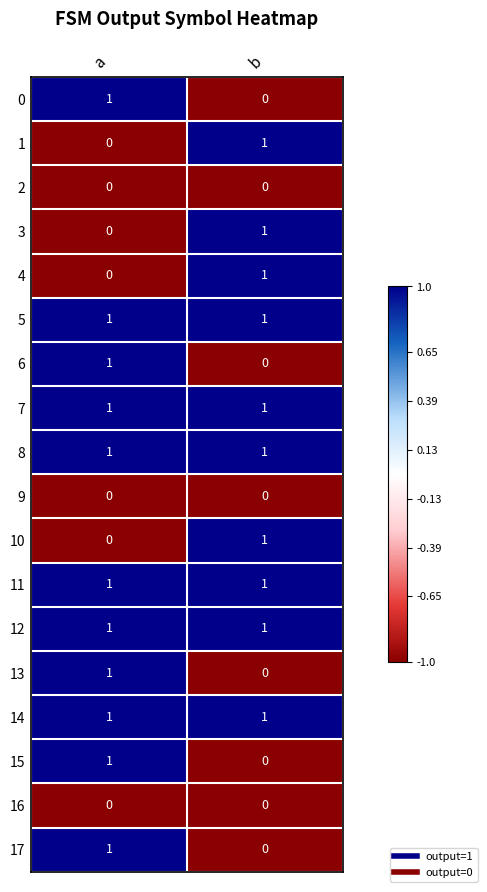

What is the difference between the highest and lowest values at a?

1